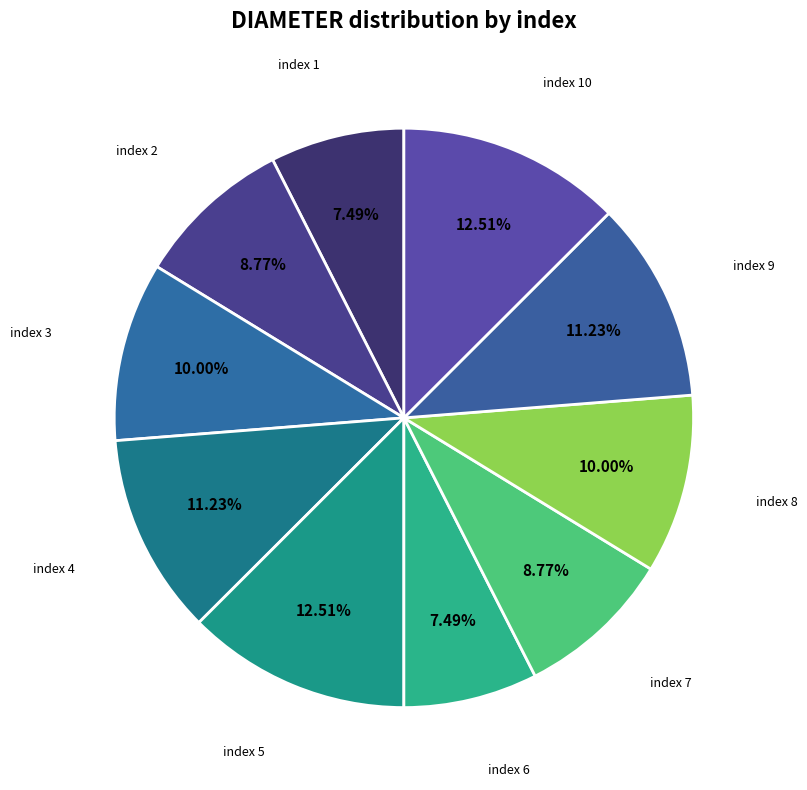

Is there a majority slice in this chart?

No